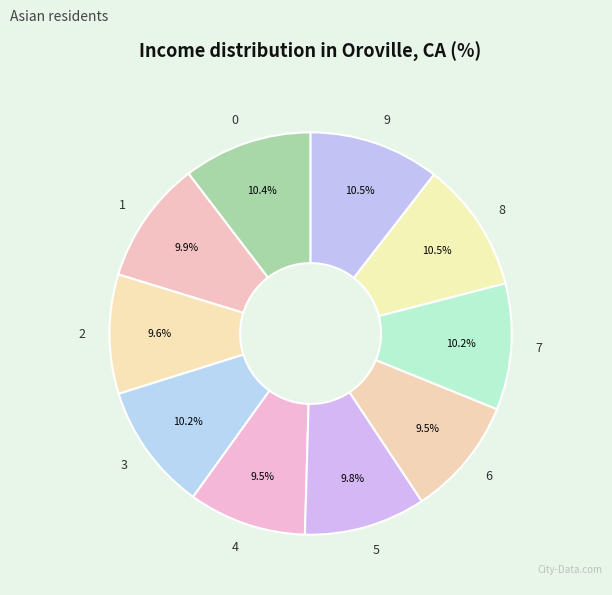

Does 0 represent more than half of the total?

No